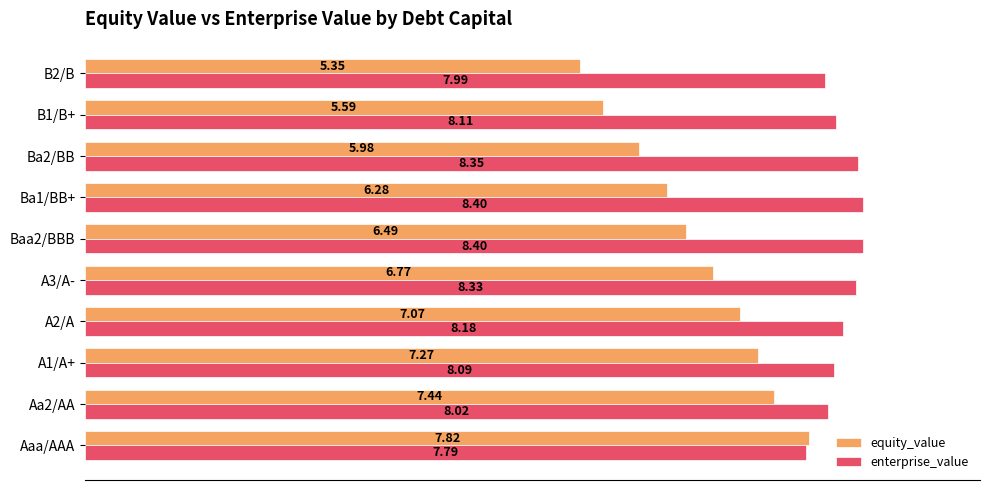

What is the difference between the highest and lowest values at B1/B+?

2.5